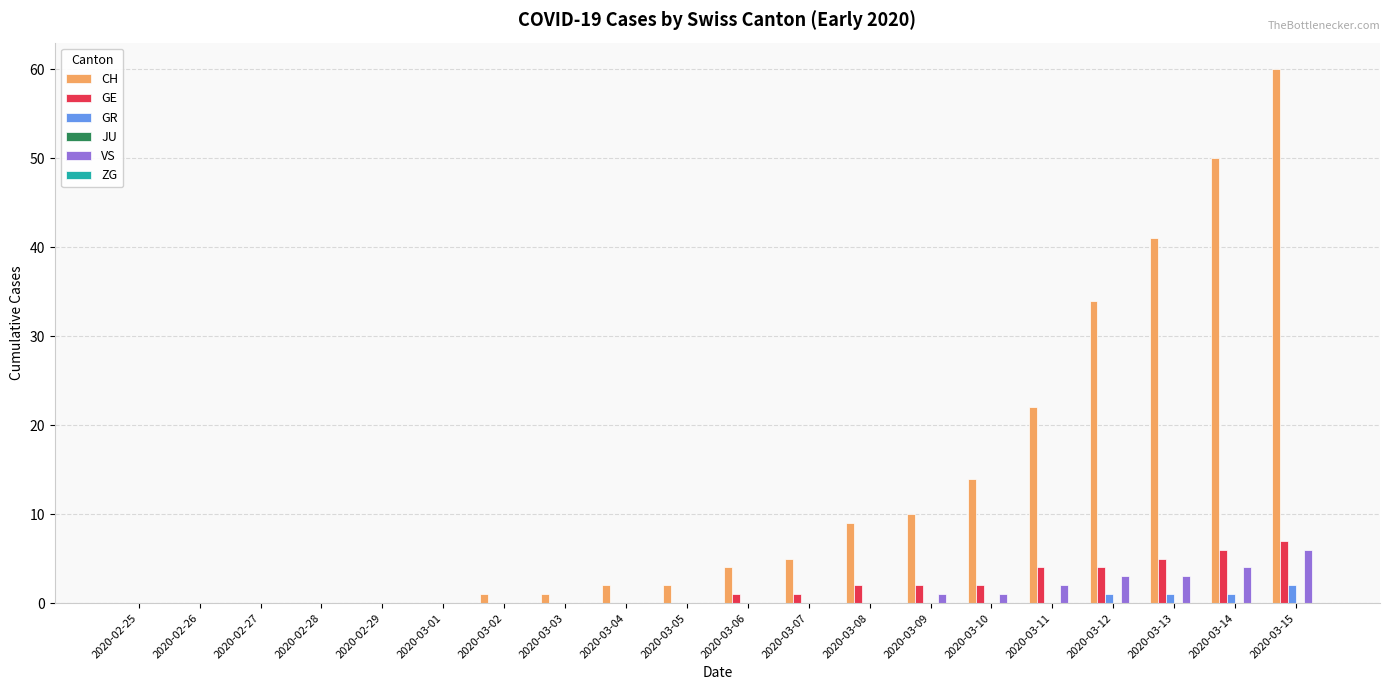

What is the average value of the CH series?

13